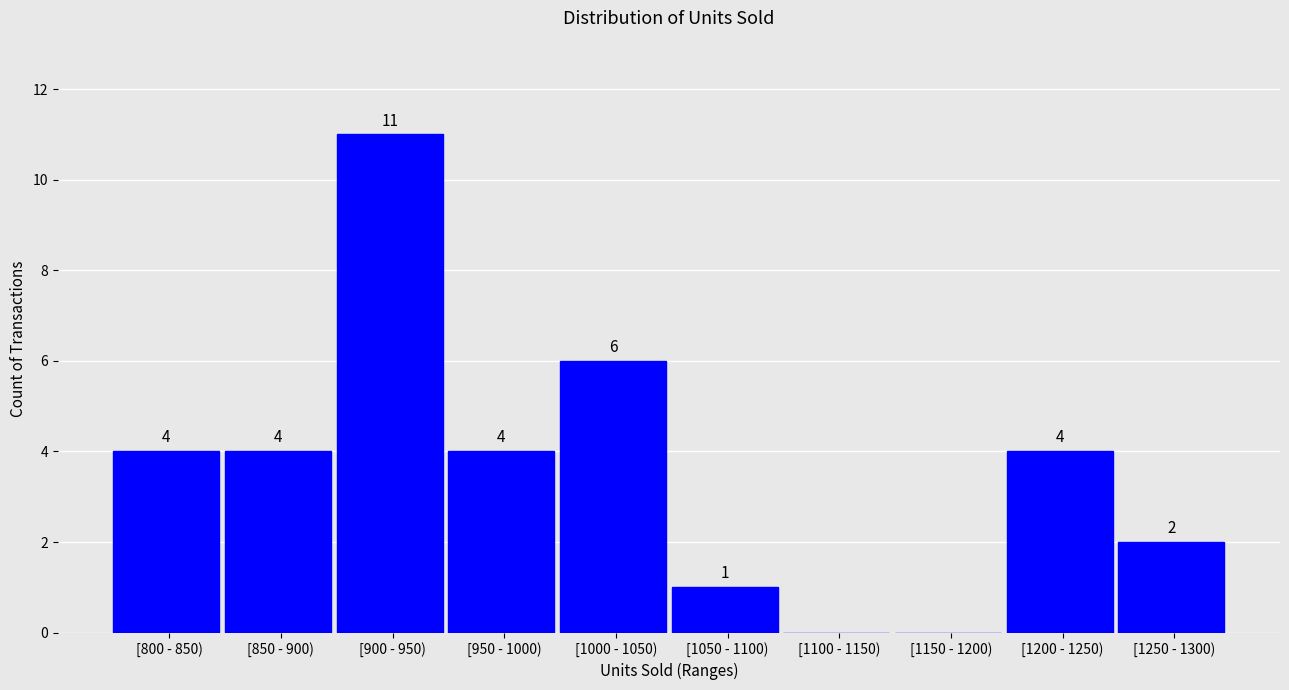

Reading left to right, what are all the values shown in this chart?

[800 - 850)=4	[850 - 900)=4	[900 - 950)=11	[950 - 1000)=4	[1000 - 1050)=6	[1050 - 1100)=1	[1100 - 1150)=0	[1150 - 1200)=0	[1200 - 1250)=4	[1250 - 1300)=2